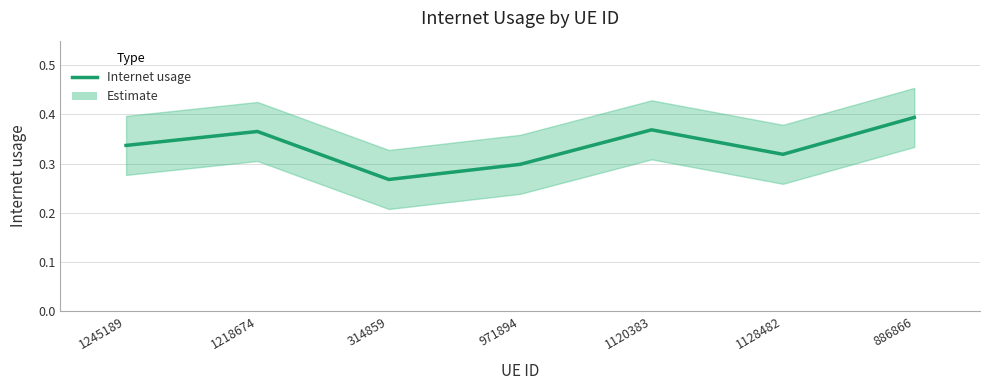

What is the value of the 6th point from the left?

0.3